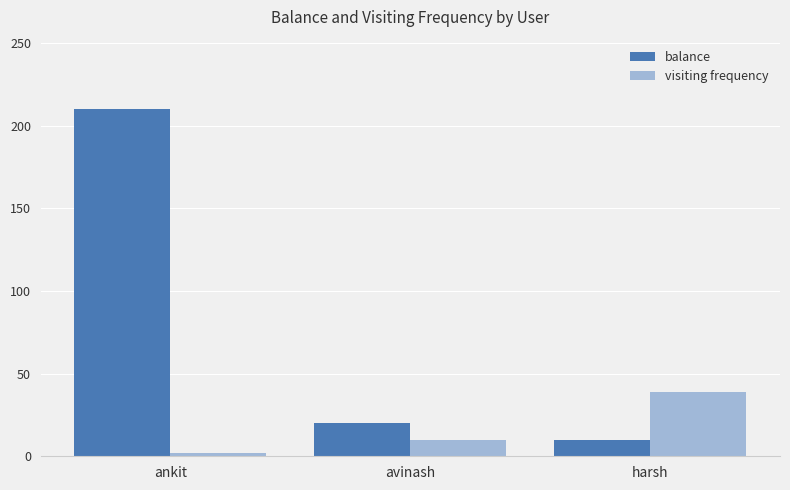

Is the value of visiting frequency at harsh greater than the value of balance at avinash?

Yes